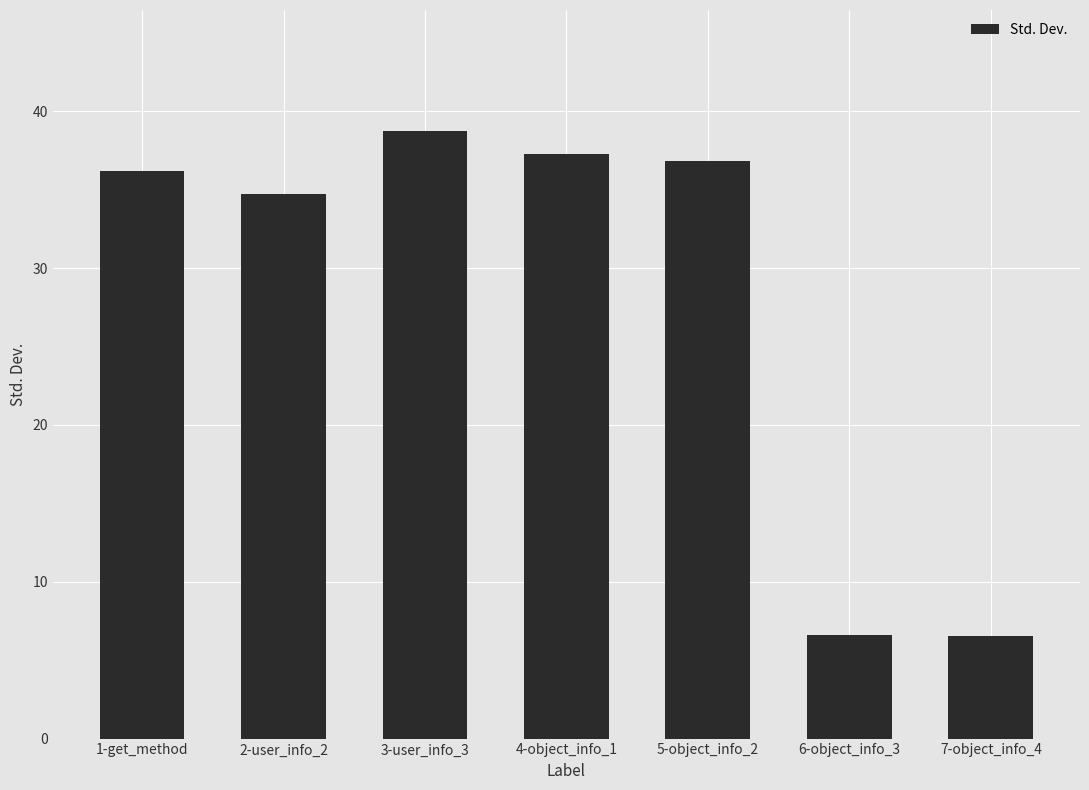

Where is the data nearest to the value 22?

2-user_info_2